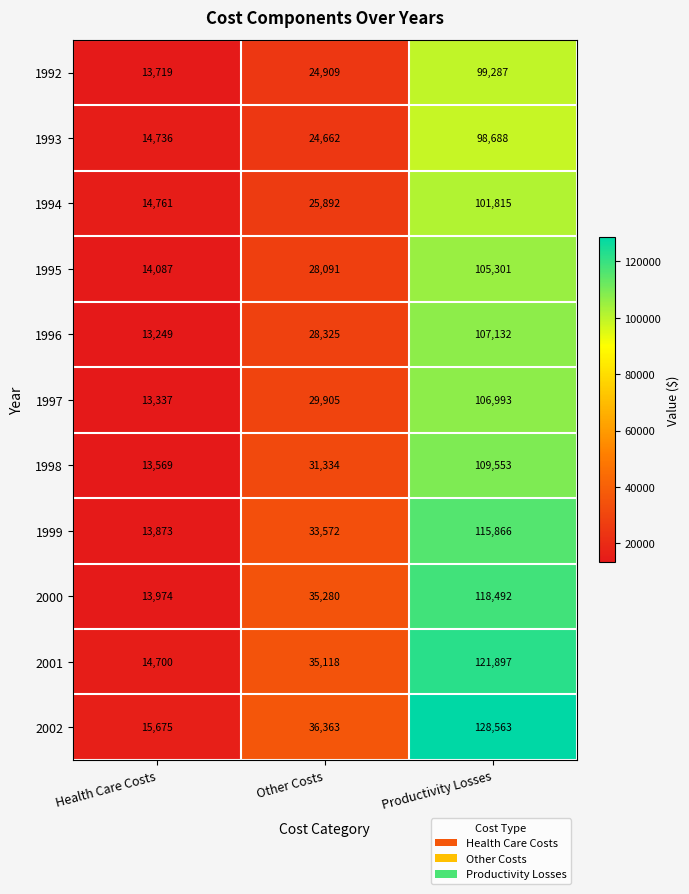

What is the minimum value shown in the chart?

13249